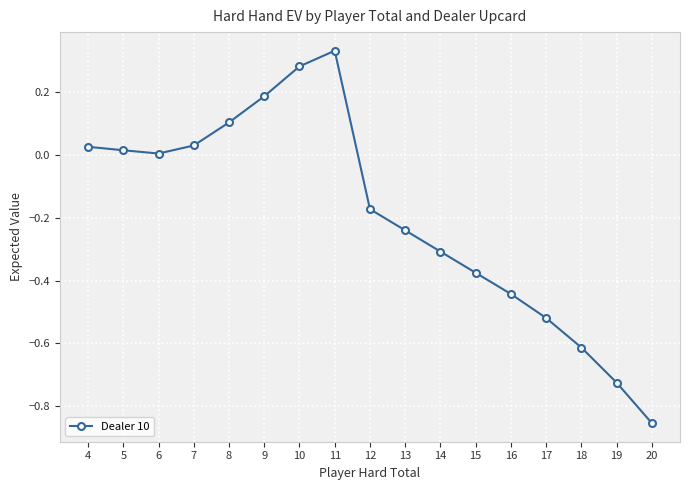

True or false: there are more than 0 points higher than both neighbors.

True